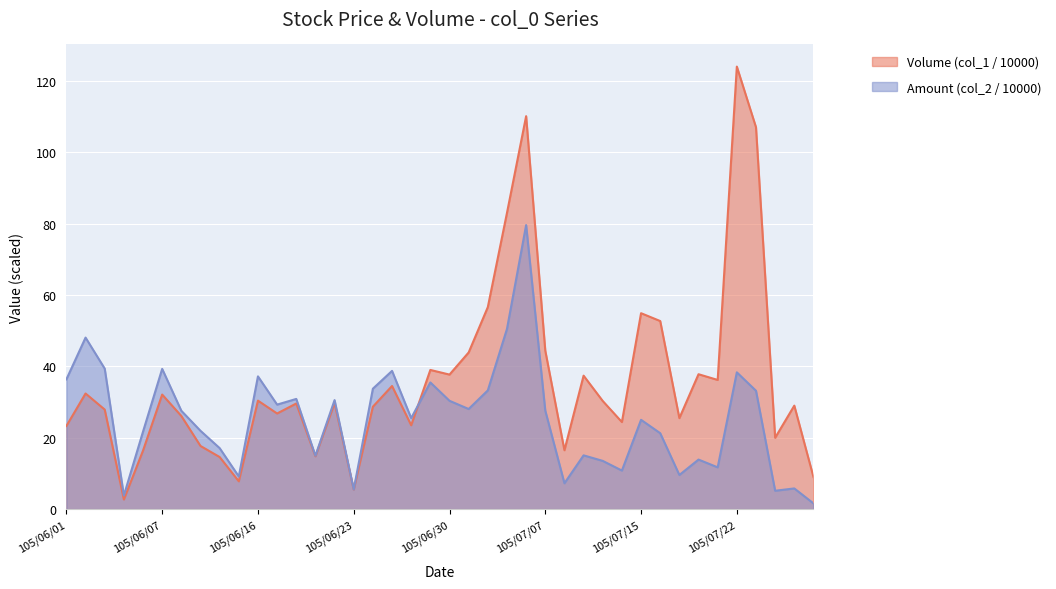

In Amount (col_2 / 10000), how many points are lower than both neighbors (excluding endpoints)?

12